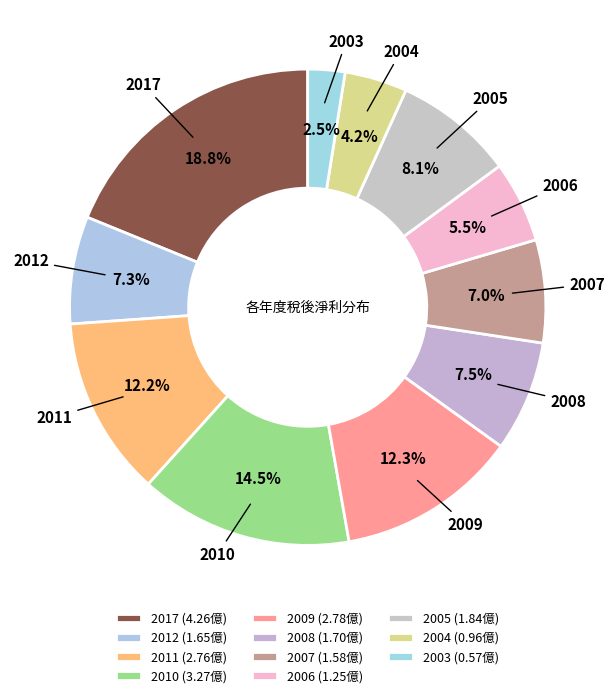

How many segments does this pie chart have?

11